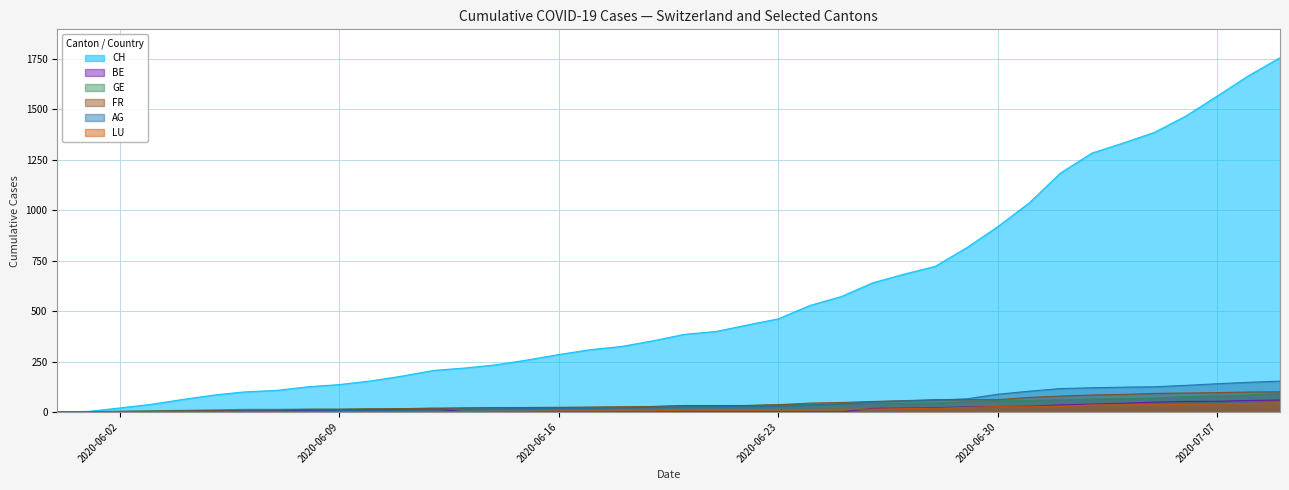

Reading right to left, transcribe all the data shown in this chart.

CH: 2020-07-09=1757	2020-07-08=1668	2020-07-07=1567	2020-07-06=1468	2020-07-05=1387	2020-07-04=1334	2020-07-03=1284	2020-07-02=1185	2020-07-01=1037	2020-06-30=919	2020-06-29=814	2020-06-28=722	2020-06-27=683	2020-06-26=640	2020-06-25=572	2020-06-24=528	2020-06-23=462	2020-06-22=431	2020-06-21=399	2020-06-20=385	2020-06-19=353	2020-06-18=325	2020-06-17=309	2020-06-16=285	2020-06-15=258	2020-06-14=234	2020-06-13=218	2020-06-12=206	2020-06-11=178	2020-06-10=154	2020-06-09=136	2020-06-08=125	2020-06-07=107	2020-06-06=100	2020-06-05=84	2020-06-04=62	2020-06-03=38	2020-06-02=20	2020-06-01=3	2020-05-31=0
AG: 2020-07-09=153	2020-07-08=147	2020-07-07=140	2020-07-06=132	2020-07-05=125	2020-07-04=123	2020-07-03=120	2020-07-02=116	2020-07-01=103	2020-06-30=88	2020-06-29=65	2020-06-28=59	2020-06-27=55	2020-06-26=50	2020-06-25=40	2020-06-24=35	2020-06-23=28	2020-06-22=28	2020-06-21=26	2020-06-20=26	2020-06-19=23	2020-06-18=21	2020-06-17=18	2020-06-16=18	2020-06-15=17	2020-06-14=16	2020-06-13=14	2020-06-12=13	2020-06-11=10	2020-06-10=7	2020-06-09=7	2020-06-08=5	2020-06-07=5	2020-06-06=5	2020-06-05=3	2020-06-04=3	2020-06-03=1	2020-06-02=0	2020-06-01=0	2020-05-31=0
GE: 2020-07-09=92	2020-07-08=84	2020-07-07=80	2020-07-06=76	2020-07-05=69	2020-07-04=67	2020-07-03=64	2020-07-02=62	2020-07-01=57	2020-06-30=56	2020-06-29=52	2020-06-28=44	2020-06-27=43	2020-06-26=43	2020-06-25=40	2020-06-24=38	2020-06-23=36	2020-06-22=32	2020-06-21=31	2020-06-20=31	2020-06-19=27	2020-06-18=23	2020-06-17=23	2020-06-16=22	2020-06-15=22	2020-06-14=20	2020-06-13=20	2020-06-12=20	2020-06-11=16	2020-06-10=16	2020-06-09=14	2020-06-08=14	2020-06-07=13	2020-06-06=13	2020-06-05=10	2020-06-04=8	2020-06-03=6	2020-06-02=4	2020-06-01=1	2020-05-31=0
FR: 2020-07-09=100	2020-07-08=99	2020-07-07=96	2020-07-06=94	2020-07-05=92	2020-07-04=87	2020-07-03=84	2020-07-02=79	2020-07-01=72	2020-06-30=61	2020-06-29=61	2020-06-28=61	2020-06-27=56	2020-06-26=52	2020-06-25=47	2020-06-24=44	2020-06-23=36	2020-06-22=32	2020-06-21=32	2020-06-20=32	2020-06-19=27	2020-06-18=26	2020-06-17=24	2020-06-16=23	2020-06-15=22	2020-06-14=22	2020-06-13=20	2020-06-12=16	2020-06-11=16	2020-06-10=15	2020-06-09=13	2020-06-08=13	2020-06-07=9	2020-06-06=7	2020-06-05=7	2020-06-04=5	2020-06-03=3	2020-06-02=2	2020-06-01=0	2020-05-31=0
BE: 2020-07-09=59	2020-07-08=57	2020-07-07=53	2020-07-06=52	2020-07-05=49	2020-07-04=43	2020-07-03=39	2020-07-02=35	2020-07-01=29	2020-06-30=27	2020-06-29=25	2020-06-28=21	2020-06-27=19	2020-06-26=18	2020-06-25=0	2020-06-24=0	2020-06-23=0	2020-06-22=0	2020-06-21=0	2020-06-20=0	2020-06-19=0	2020-06-18=0	2020-06-17=0	2020-06-16=0	2020-06-15=0	2020-06-14=0	2020-06-13=0	2020-06-12=17	2020-06-11=14	2020-06-10=9	2020-06-09=9	2020-06-08=8	2020-06-07=8	2020-06-06=8	2020-06-05=6	2020-06-04=4	2020-06-03=2	2020-06-02=1	2020-06-01=0	2020-05-31=0
LU: 2020-07-09=46	2020-07-08=42	2020-07-07=40	2020-07-06=37	2020-07-05=36	2020-07-04=36	2020-07-03=35	2020-07-02=28	2020-07-01=28	2020-06-30=27	2020-06-29=23	2020-06-28=18	2020-06-27=17	2020-06-26=14	2020-06-25=14	2020-06-24=12	2020-06-23=11	2020-06-22=10	2020-06-21=10	2020-06-20=9	2020-06-19=6	2020-06-18=6	2020-06-17=5	2020-06-16=5	2020-06-15=3	2020-06-14=3	2020-06-13=2	2020-06-12=1	2020-06-11=1	2020-06-10=1	2020-06-09=1	2020-06-08=1	2020-06-07=1	2020-06-06=1	2020-06-05=0	2020-06-04=0	2020-06-03=0	2020-06-02=0	2020-06-01=0	2020-05-31=0